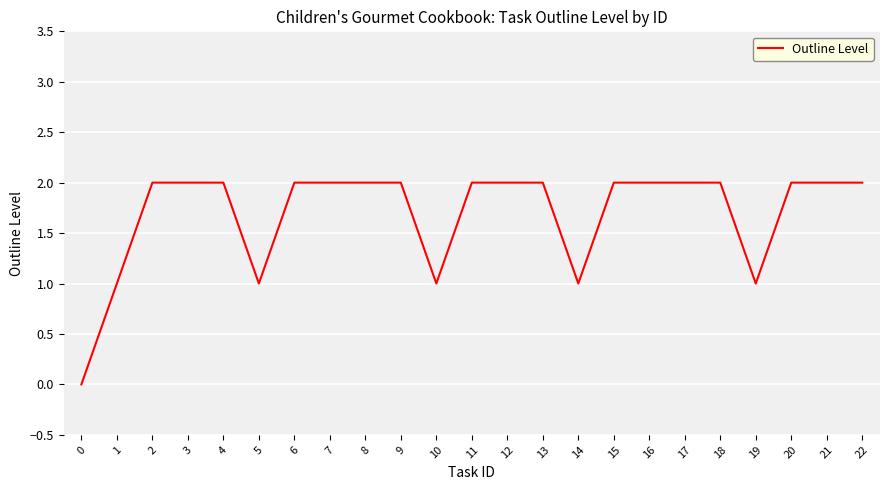

Between 5 and 12, which is larger?

12